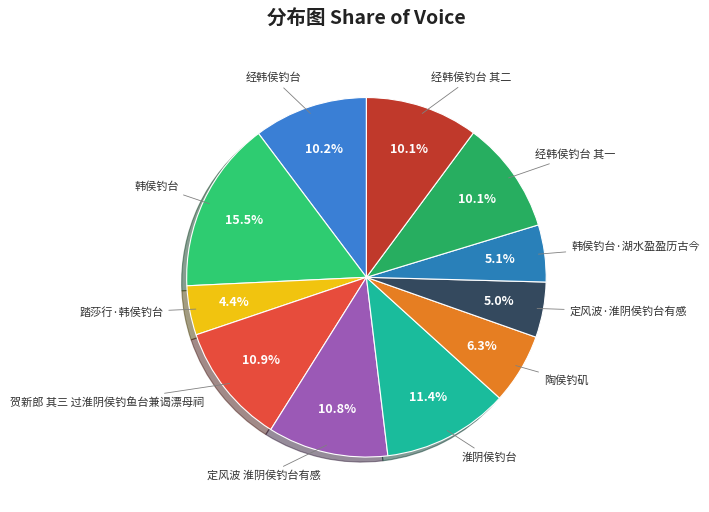

Which category has the smallest portion of the pie?

踏莎行·韩侯钓台